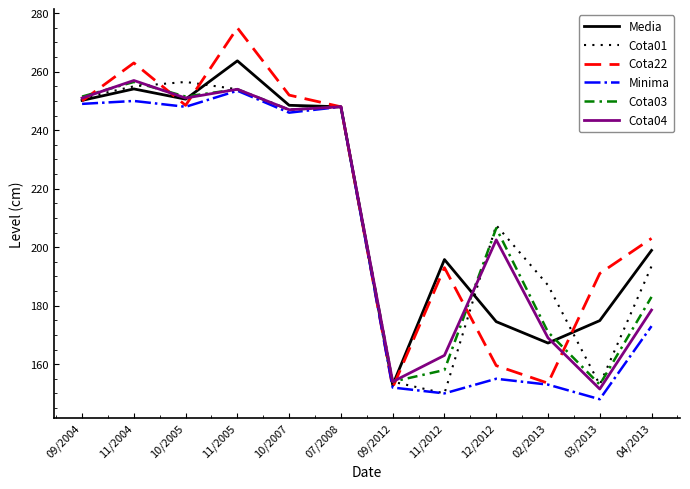

Which series has the largest range (max minus min)?

Cota22